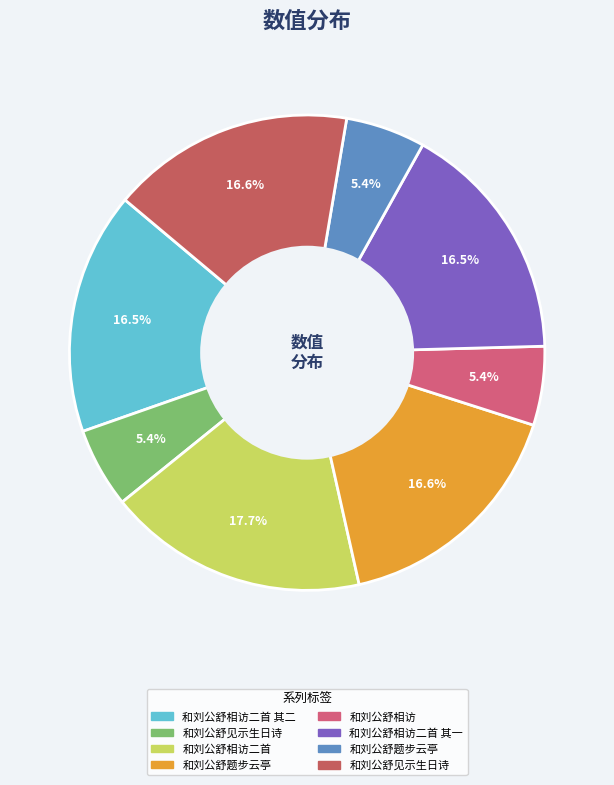

Which slice is the smallest?

和刘公舒相访